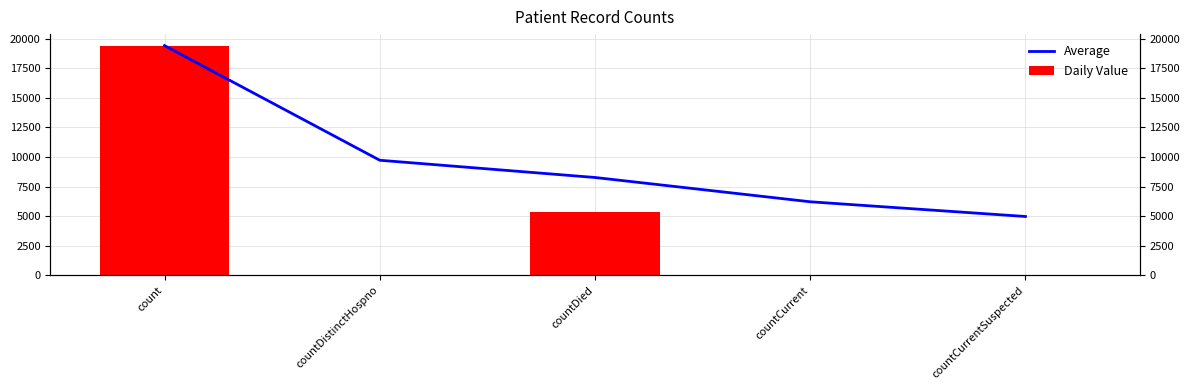

Between count and countCurrent, which series saw the biggest shift?

Daily Value